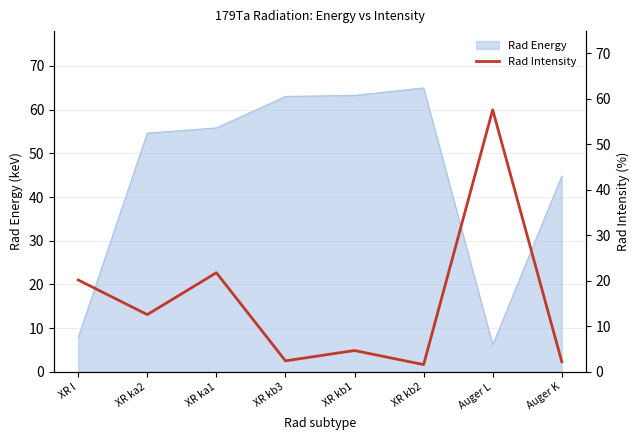

What is the difference between the maximum and minimum values?

56.0